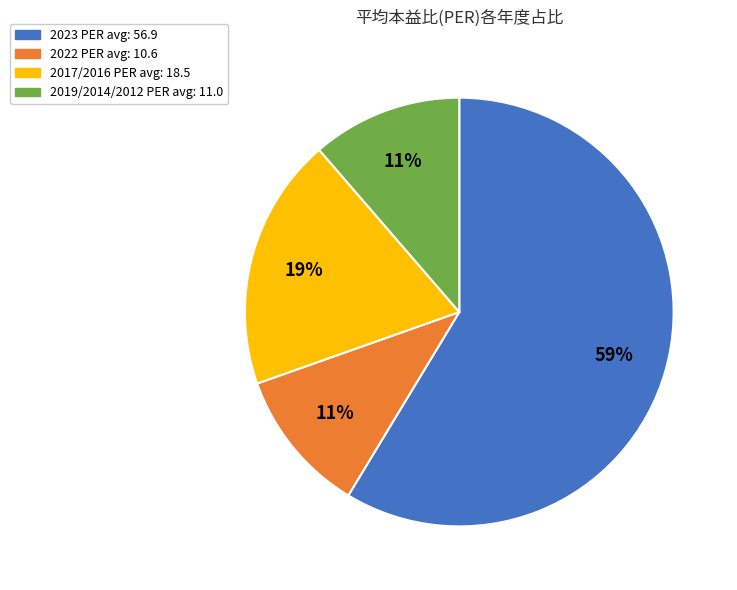

Does any single category account for the majority?

Yes